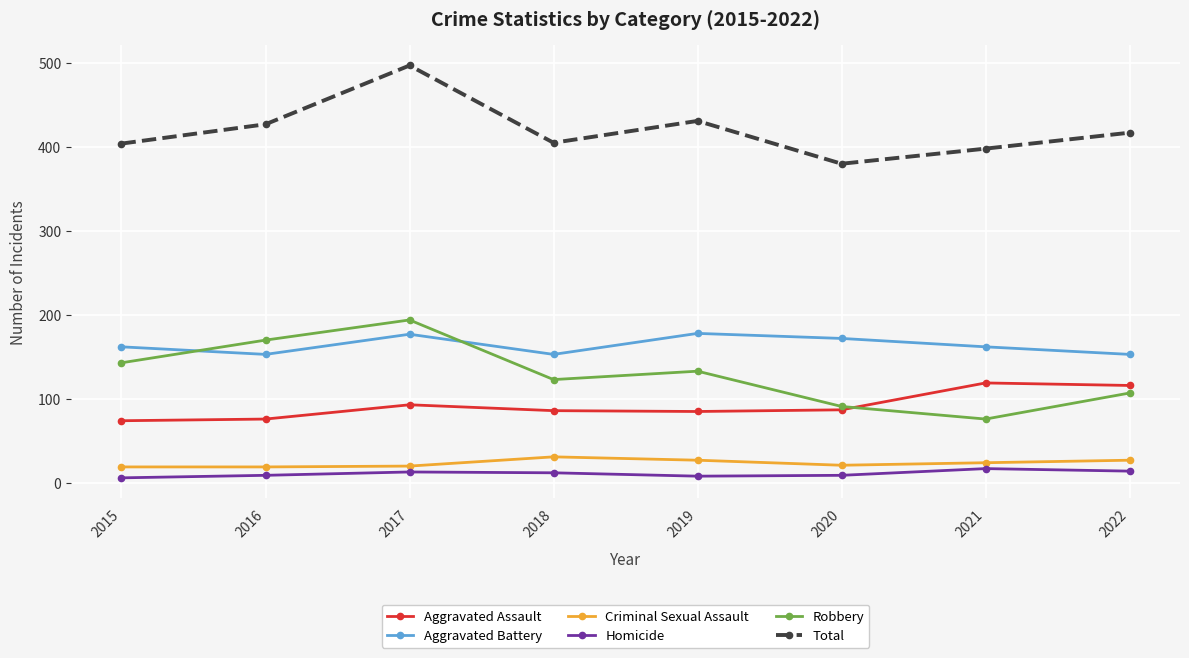

What is the spread (max minus min) of values at 2021?

381